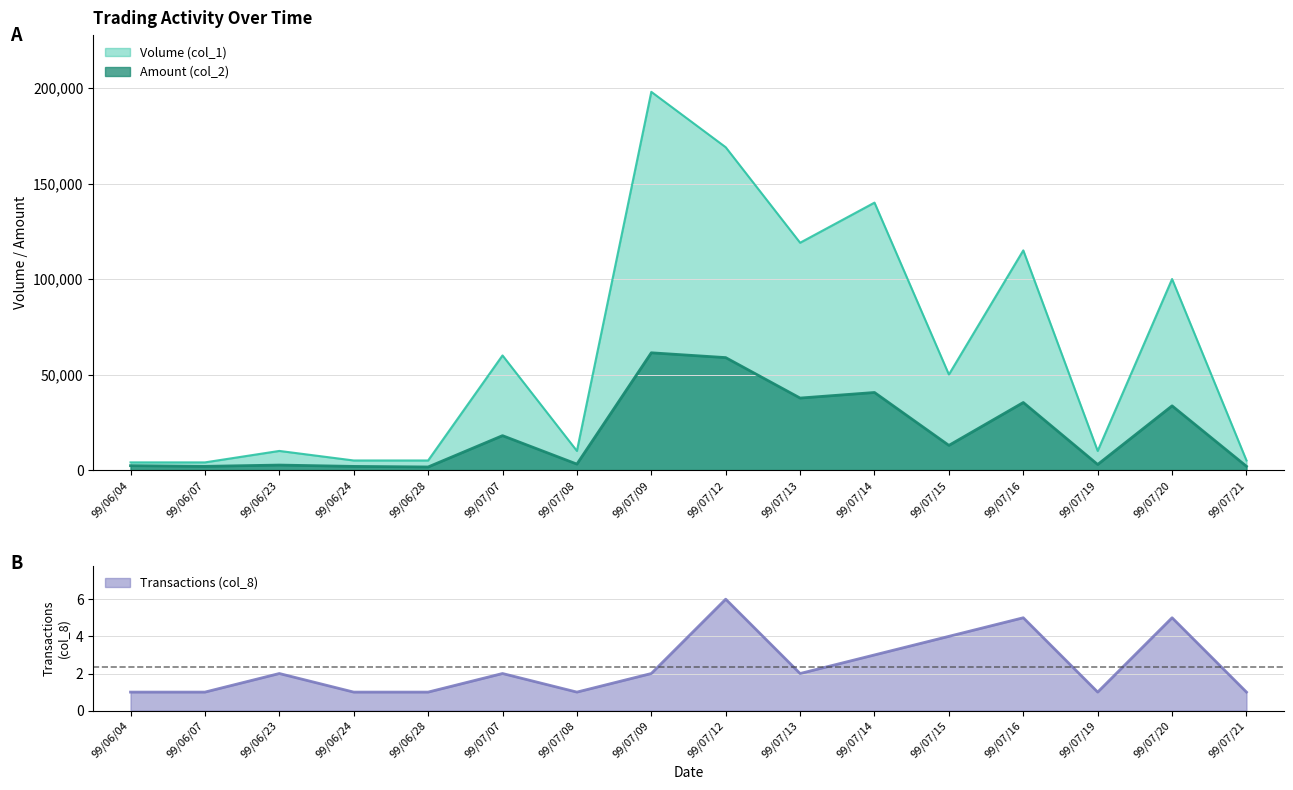

At which label is Volume (col_1) closest to 101000?

99/07/20